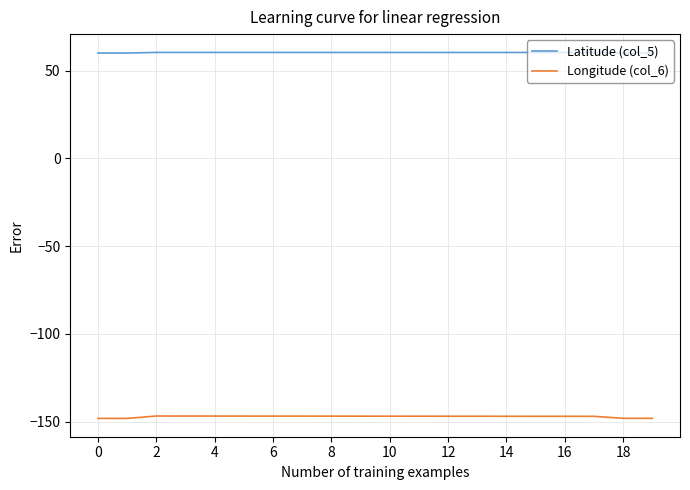

True or false: Longitude (col_6) and Latitude (col_5) cross at least once.

False